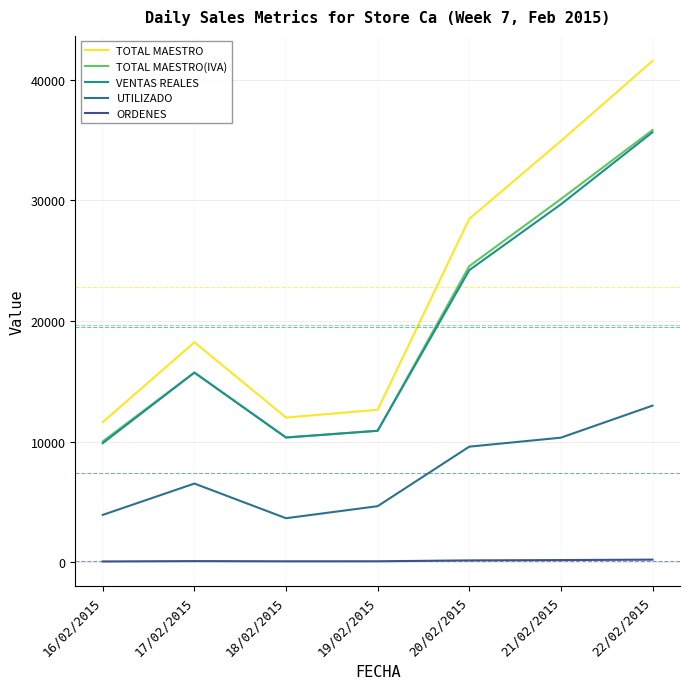

What is the lowest value of the VENTAS REALES series?

9865.4